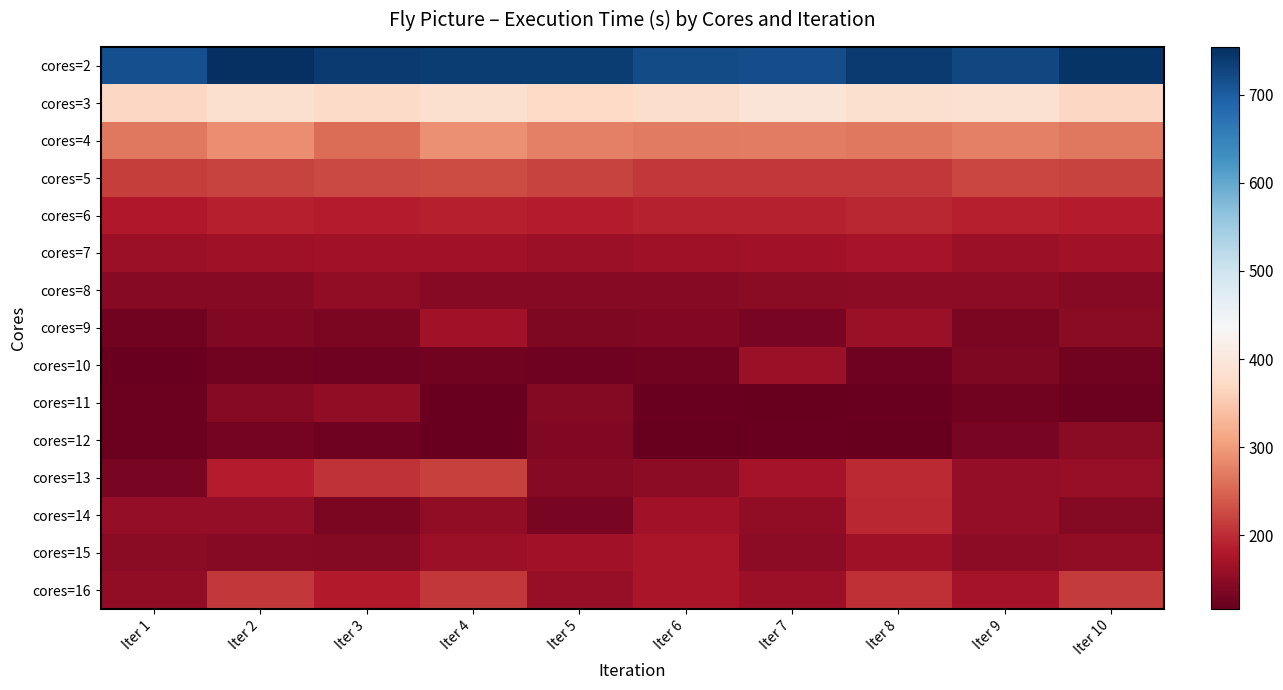

Reading left to right, what are all the values shown in this chart?

cores=2: Iter 1=714.9	Iter 2=754.3	Iter 3=741.0	Iter 4=738.1	Iter 5=738.5	Iter 6=721.4	Iter 7=717.5	Iter 8=740.5	Iter 9=724.4	Iter 10=747.9
cores=3: Iter 1=370.0	Iter 2=383.7	Iter 3=375.4	Iter 4=383.5	Iter 5=372.9	Iter 6=378.7	Iter 7=393.3	Iter 8=384.0	Iter 9=386.4	Iter 10=368.5
cores=4: Iter 1=268.0	Iter 2=287.8	Iter 3=257.4	Iter 4=289.1	Iter 5=275.5	Iter 6=268.6	Iter 7=271.1	Iter 8=266.0	Iter 9=275.3	Iter 10=268.2
cores=5: Iter 1=213.6	Iter 2=218.7	Iter 3=224.1	Iter 4=226.5	Iter 5=218.6	Iter 6=210.6	Iter 7=209.5	Iter 8=210.1	Iter 9=222.2	Iter 10=219.0
cores=6: Iter 1=179.2	Iter 2=188.7	Iter 3=183.8	Iter 4=188.5	Iter 5=186.0	Iter 6=190.1	Iter 7=190.7	Iter 8=193.9	Iter 9=187.1	Iter 10=185.5
cores=7: Iter 1=162.6	Iter 2=163.8	Iter 3=167.1	Iter 4=167.0	Iter 5=162.7	Iter 6=165.0	Iter 7=166.6	Iter 8=171.3	Iter 9=163.1	Iter 10=166.3
cores=8: Iter 1=144.6	Iter 2=145.2	Iter 3=153.3	Iter 4=144.9	Iter 5=145.1	Iter 6=144.2	Iter 7=148.7	Iter 8=150.5	Iter 9=150.5	Iter 10=145.8
cores=9: Iter 1=128.0	Iter 2=140.5	Iter 3=134.2	Iter 4=167.1	Iter 5=136.9	Iter 6=139.0	Iter 7=132.5	Iter 8=160.6	Iter 9=134.8	Iter 10=146.9
cores=10: Iter 1=120.4	Iter 2=126.4	Iter 3=124.3	Iter 4=128.2	Iter 5=124.5	Iter 6=128.5	Iter 7=161.1	Iter 8=124.6	Iter 9=136.4	Iter 10=126.6
cores=11: Iter 1=121.8	Iter 2=144.4	Iter 3=151.7	Iter 4=120.2	Iter 5=143.2	Iter 6=120.2	Iter 7=118.0	Iter 8=120.3	Iter 9=127.9	Iter 10=122.1
cores=12: Iter 1=123.8	Iter 2=128.9	Iter 3=126.0	Iter 4=121.2	Iter 5=140.6	Iter 6=117.6	Iter 7=120.8	Iter 8=116.4	Iter 9=131.5	Iter 10=148.7
cores=13: Iter 1=133.6	Iter 2=184.7	Iter 3=204.0	Iter 4=217.0	Iter 5=144.9	Iter 6=150.7	Iter 7=169.0	Iter 8=197.3	Iter 9=156.0	Iter 10=158.2
cores=14: Iter 1=153.9	Iter 2=155.4	Iter 3=135.5	Iter 4=151.8	Iter 5=132.0	Iter 6=168.7	Iter 7=152.2	Iter 8=194.2	Iter 9=154.6	Iter 10=141.6
cores=15: Iter 1=148.4	Iter 2=145.7	Iter 3=141.4	Iter 4=162.8	Iter 5=167.2	Iter 6=175.3	Iter 7=148.9	Iter 8=164.2	Iter 9=148.9	Iter 10=151.9
cores=16: Iter 1=152.4	Iter 2=210.0	Iter 3=183.4	Iter 4=209.8	Iter 5=156.5	Iter 6=175.5	Iter 7=162.3	Iter 8=203.4	Iter 9=170.7	Iter 10=211.9